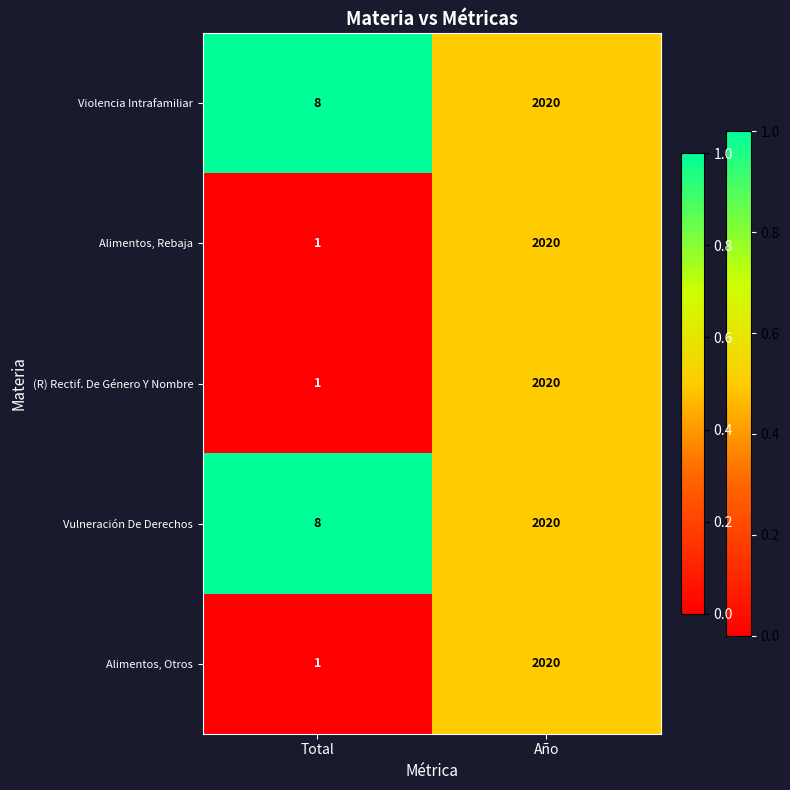

How many series are shown in this chart?

5